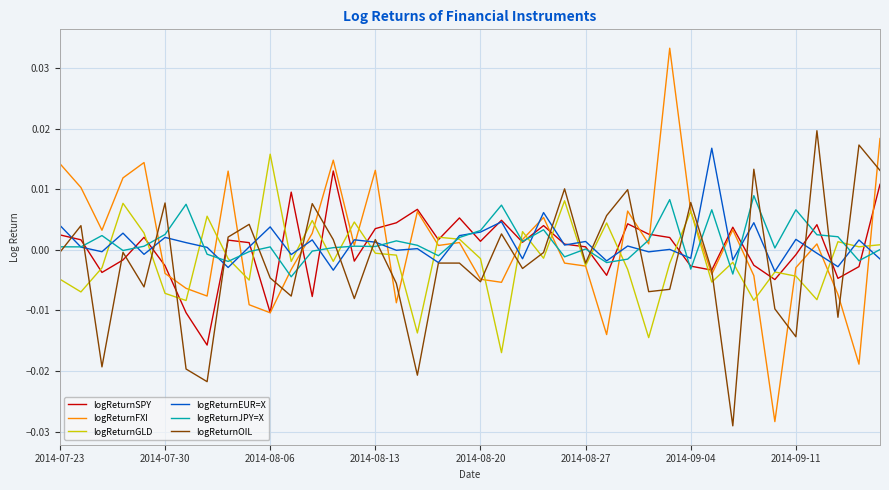

Which series has the widest spread of values?

logReturnFXI